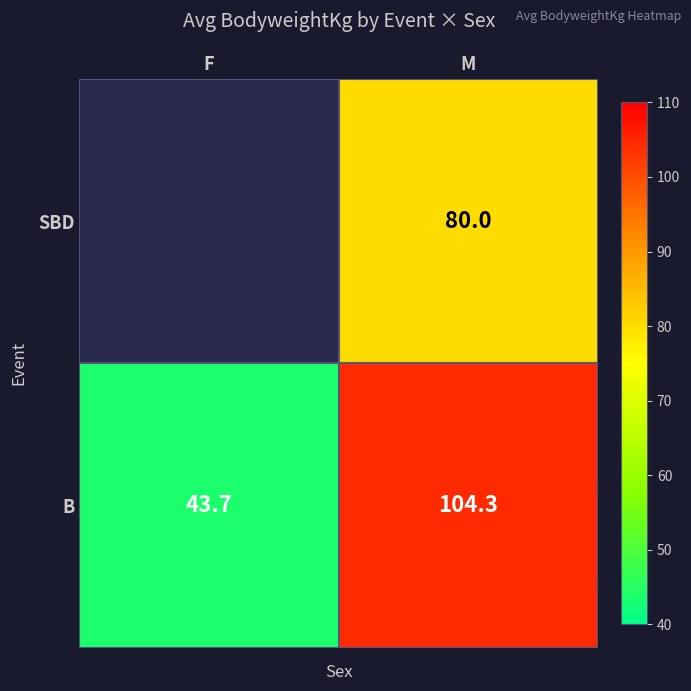

What is the lowest value of the B series?

43.7